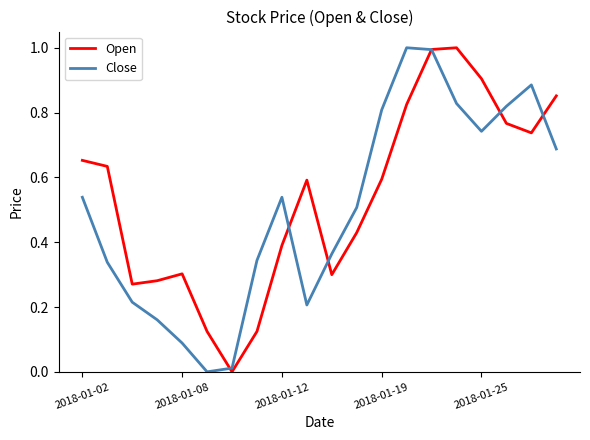

Which series has the largest total across all categories?

Open